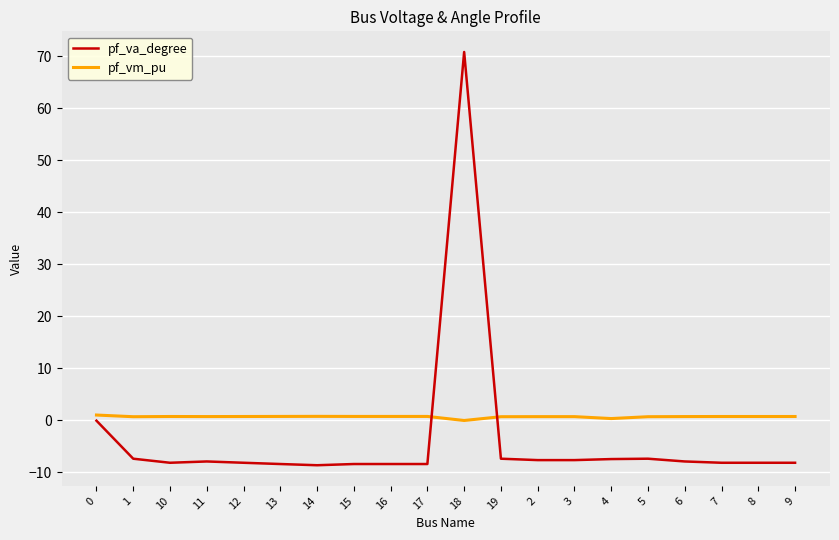

Is the value of pf_vm_pu at 16 greater than the value of pf_va_degree at 2?

Yes